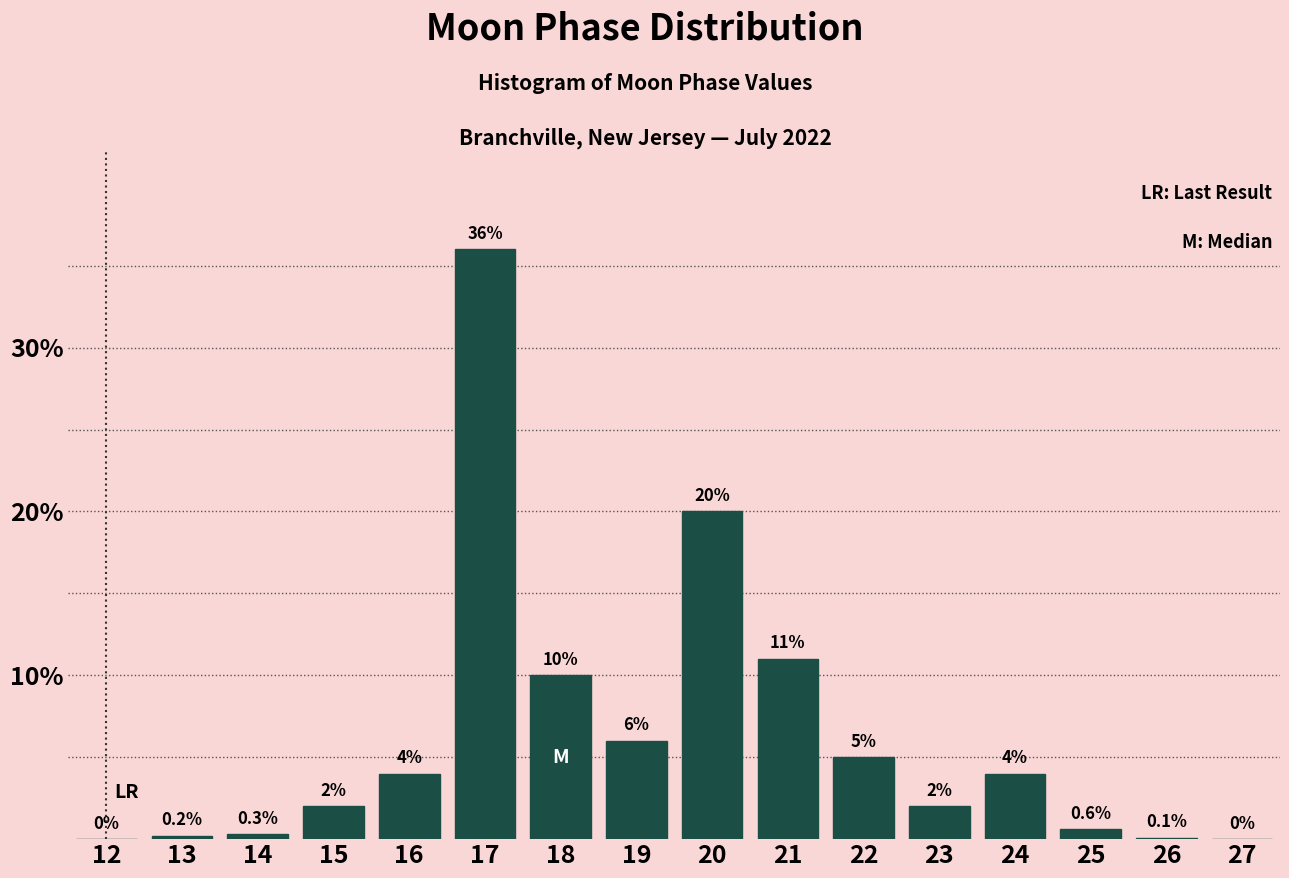

Reading left to right, list all the values displayed in this chart.

12=0.0	13=0.2	14=0.3	15=2.0	16=4.0	17=36.0	18=10.0	19=6.0	20=20.0	21=11.0	22=5.0	23=2.0	24=4.0	25=0.6	26=0.1	27=0.0